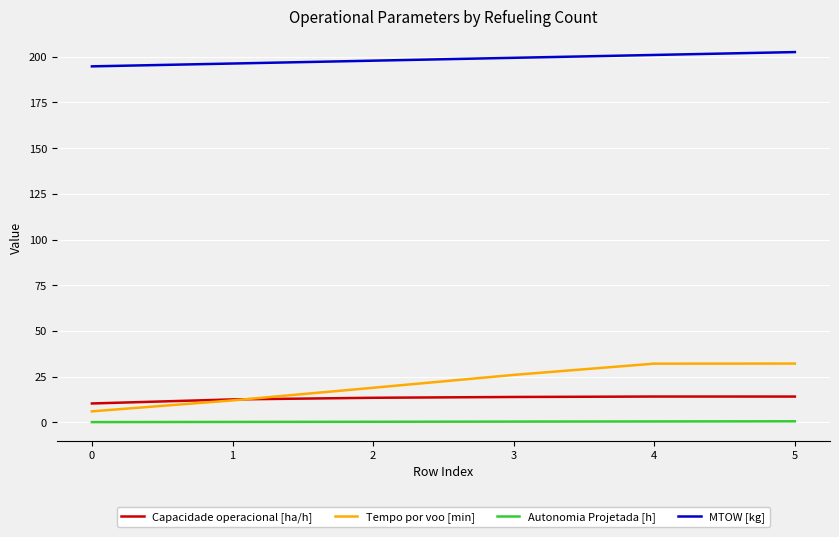

Count the number of categories in the chart.

6